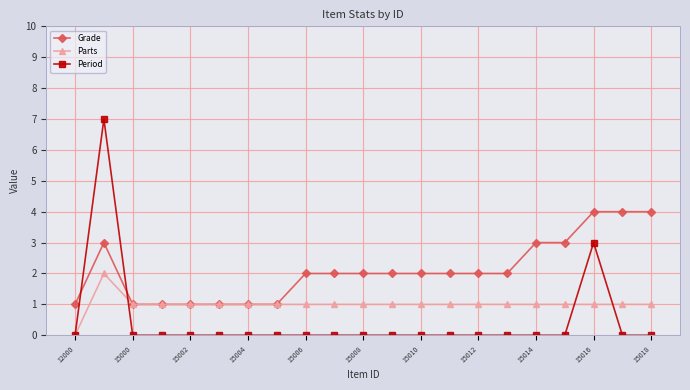

True or false: Parts and Period intersect in this chart.

True